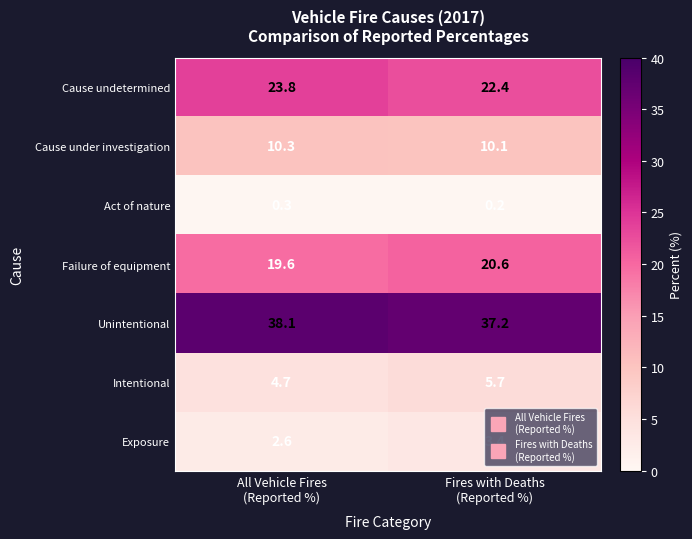

Which series has the widest spread of values?

Cause undetermined